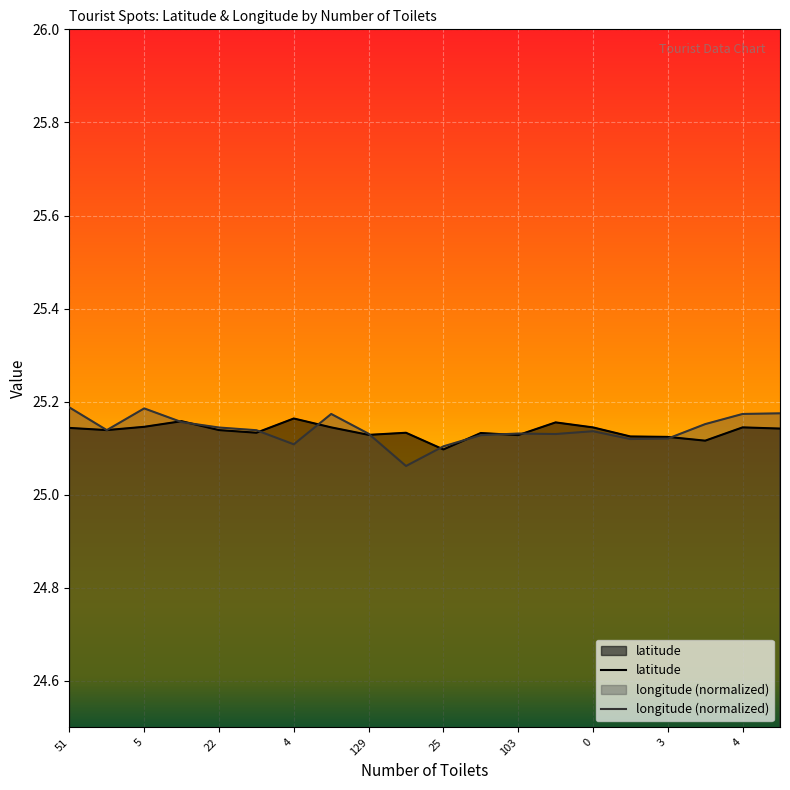

What is the greatest value displayed?

25.2